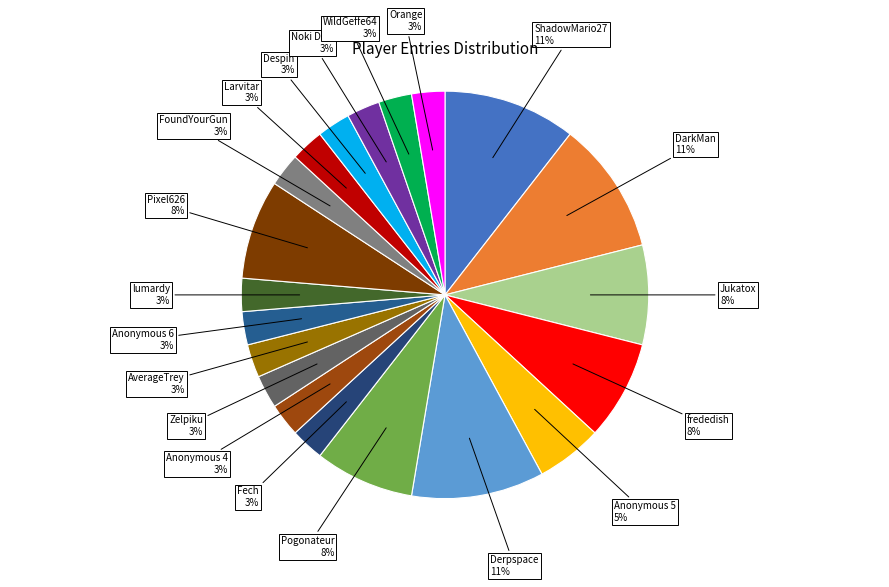

How many segments does this pie chart have?

20